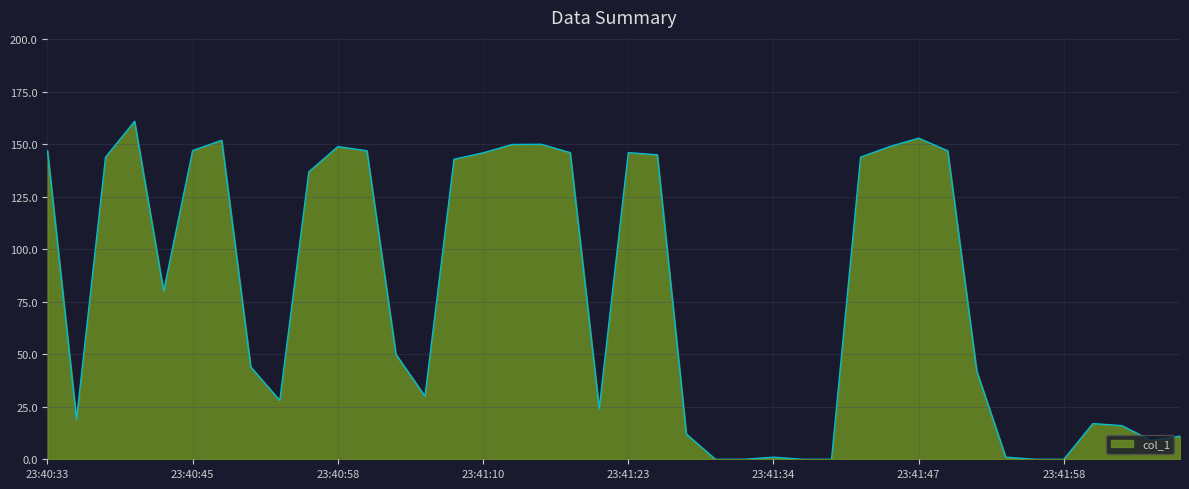

True or false: there are more than 0 points higher than both neighbors.

True